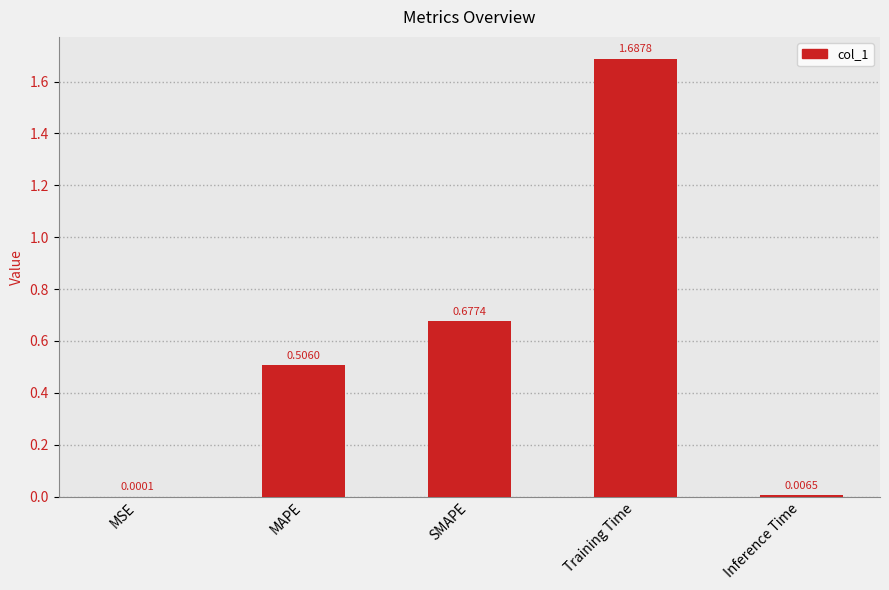

The value at MAPE is 0.7. True or false?

False